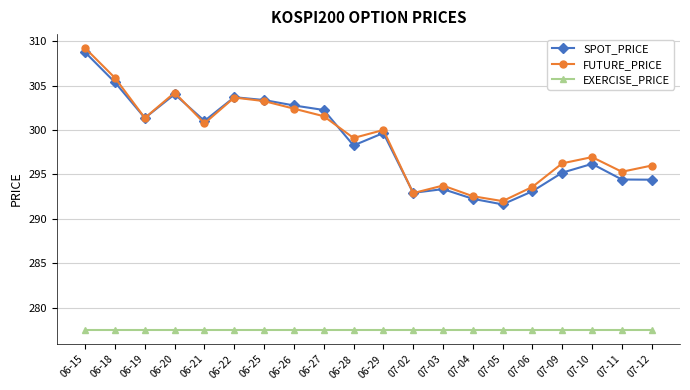

Which series changed the most between 06-15 and 06-26?

FUTURE_PRICE